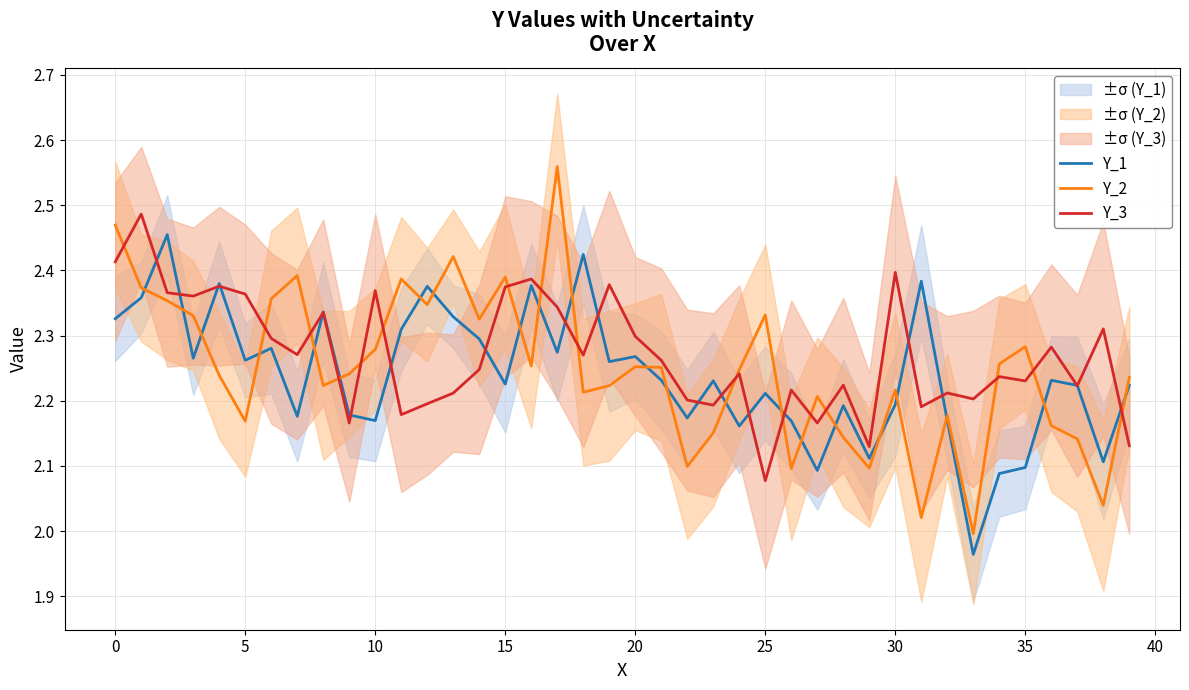

Reading left to right, extract all data points from this chart.

Y_1: 2.3	2.4	2.5	2.3	2.4	2.3	2.3	2.2	2.3	2.2	2.2	2.3	2.4	2.3	2.3	2.2	2.4	2.3	2.4	2.3	2.3	2.2	2.2	2.2	2.2	2.2	2.2	2.1	2.2	2.1	2.2	2.4	2.2	2.0	2.1	2.1	2.2	2.2	2.1	2.2
Y_2: 2.5	2.4	2.4	2.3	2.2	2.2	2.4	2.4	2.2	2.2	2.3	2.4	2.3	2.4	2.3	2.4	2.3	2.6	2.2	2.2	2.3	2.3	2.1	2.2	2.2	2.3	2.1	2.2	2.1	2.1	2.2	2.0	2.2	2.0	2.3	2.3	2.2	2.1	2.0	2.2
Y_3: 2.4	2.5	2.4	2.4	2.4	2.4	2.3	2.3	2.3	2.2	2.4	2.2	2.2	2.2	2.2	2.4	2.4	2.3	2.3	2.4	2.3	2.3	2.2	2.2	2.2	2.1	2.2	2.2	2.2	2.1	2.4	2.2	2.2	2.2	2.2	2.2	2.3	2.2	2.3	2.1